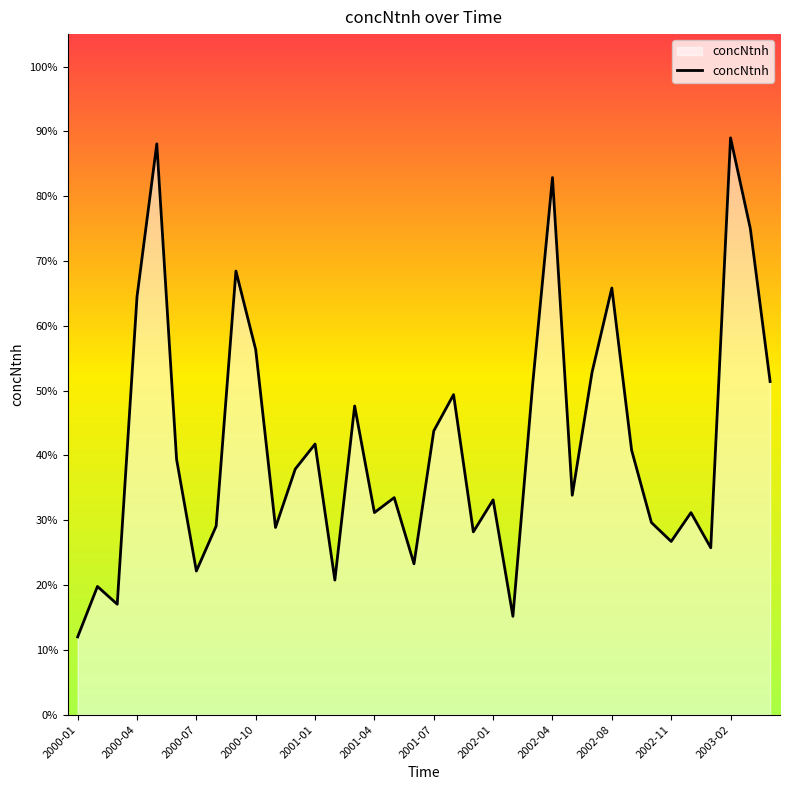

Where is the data nearest to the value 0?

2000-01